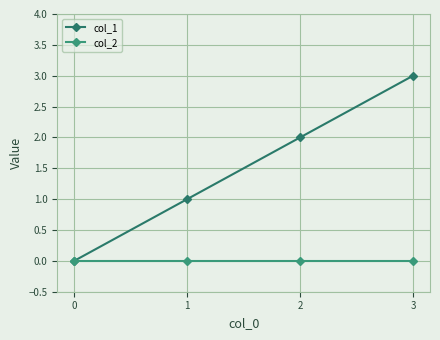

What is the average value of the col_1 series?

2